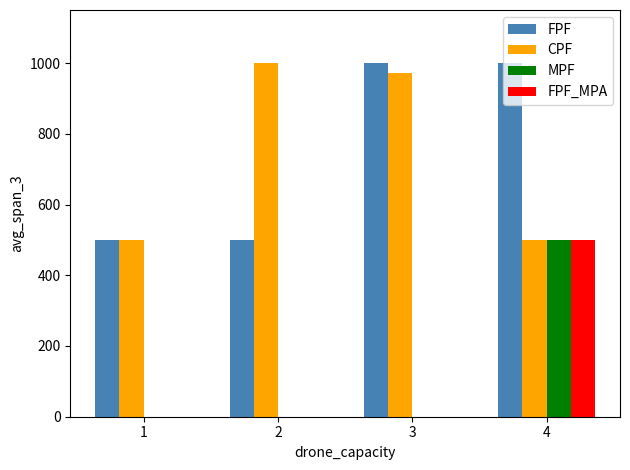

What is the greatest value displayed?

1000.0